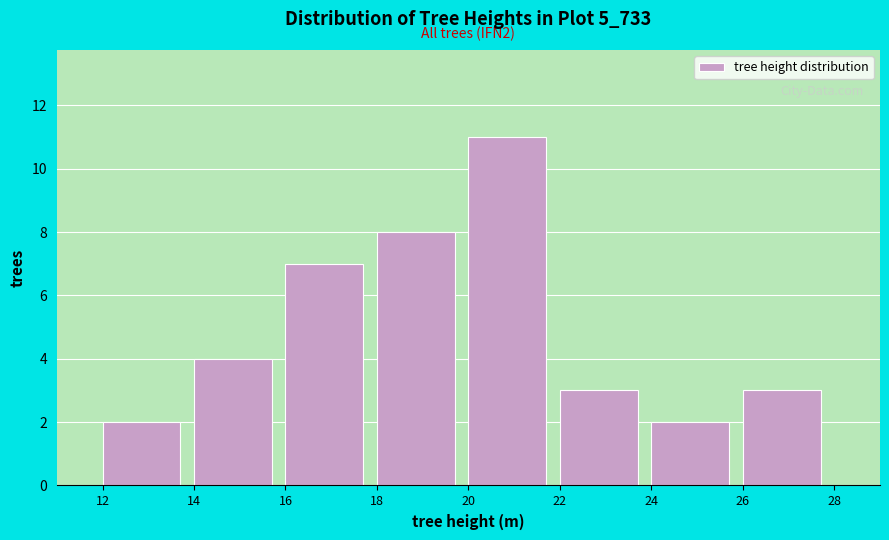

Which range on the x-axis has the tallest bar?

20 to 22